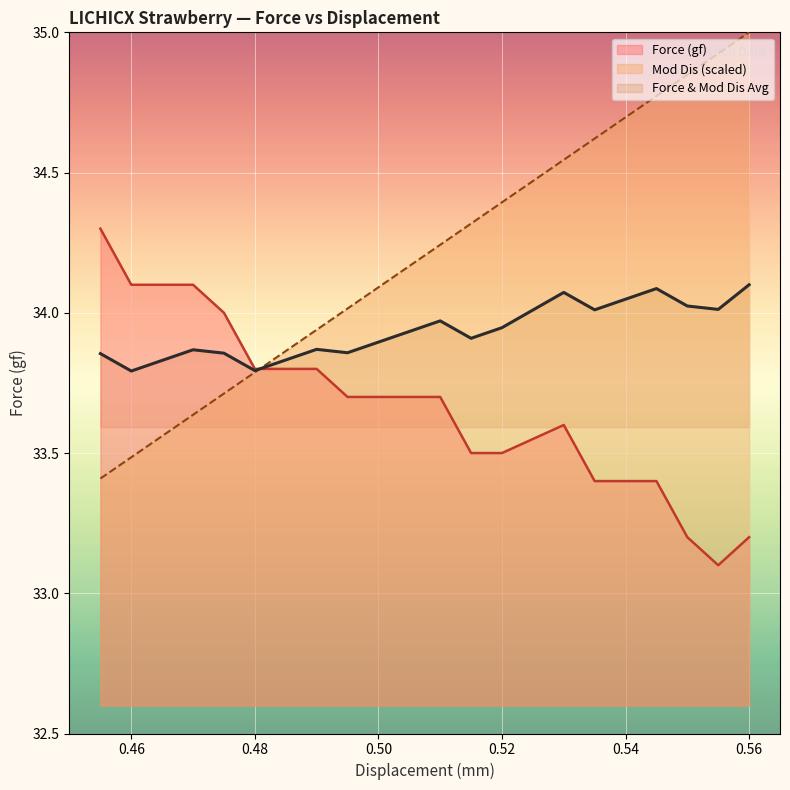

List the series in order of their overall mean, lowest first.

Force (gf), Force & Mod Dis Avg, Mod Dis (scaled)